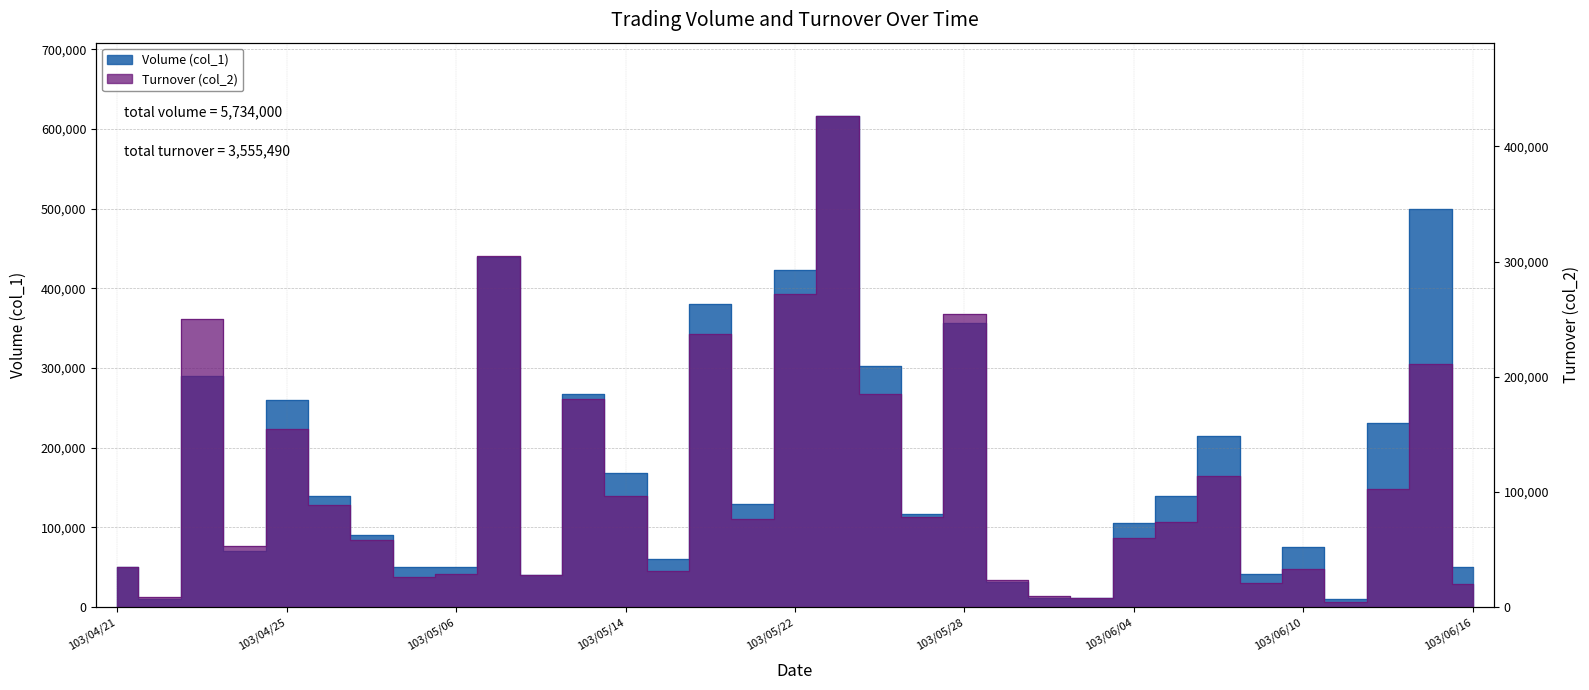

Reading left to right, what are all the values shown in this chart?

Volume (col_1): 103/04/21=50000	103/04/22=10000	103/04/23=290000	103/04/24=70000	103/04/25=260000	103/04/28=140000	103/04/29=90000	103/05/05=50000	103/05/06=50000	103/05/07=440000	103/05/08=40000	103/05/13=268000	103/05/14=168000	103/05/16=60000	103/05/20=380000	103/05/21=130000	103/05/22=423000	103/05/23=616000	103/05/26=302000	103/05/27=117000	103/05/28=357000	103/05/29=31000	103/05/30=12000	103/06/03=12000	103/06/04=105000	103/06/05=140000	103/06/06=215000	103/06/09=42000	103/06/10=75000	103/06/11=10000	103/06/12=231000	103/06/13=500000	103/06/16=50000
Turnover (col_2): 103/04/21=35000	103/04/22=8800	103/04/23=250300	103/04/24=52800	103/04/25=155000	103/04/28=88900	103/04/29=58200	103/05/05=26000	103/05/06=29000	103/05/07=305000	103/05/08=28100	103/05/13=180850	103/05/14=96400	103/05/16=31200	103/05/20=237100	103/05/21=76300	103/05/22=271630	103/05/23=426080	103/05/26=185180	103/05/27=78320	103/05/28=254310	103/05/29=23850	103/05/30=9480	103/06/03=7680	103/06/04=59650	103/06/05=74250	103/06/06=113650	103/06/09=20560	103/06/10=33350	103/06/11=4400	103/06/12=102250	103/06/13=211400	103/06/16=20500